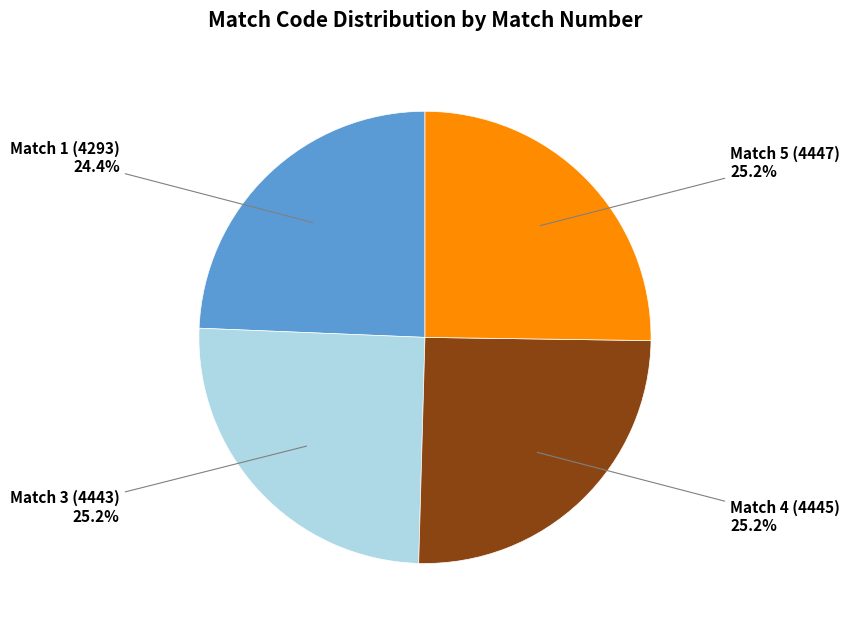

Is there a majority slice in this chart?

No